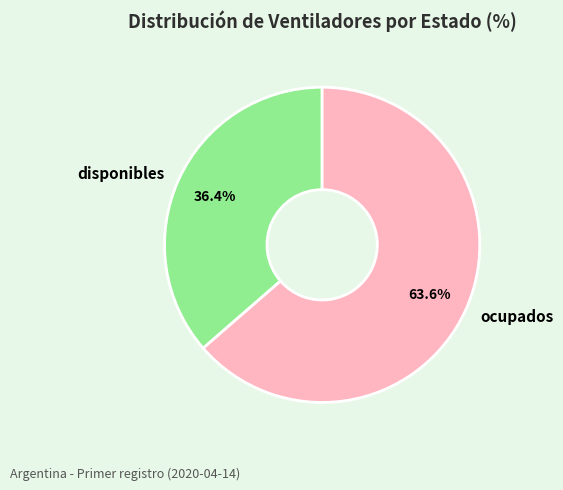

What percentage is the disponibles slice, to the nearest percent?

36%